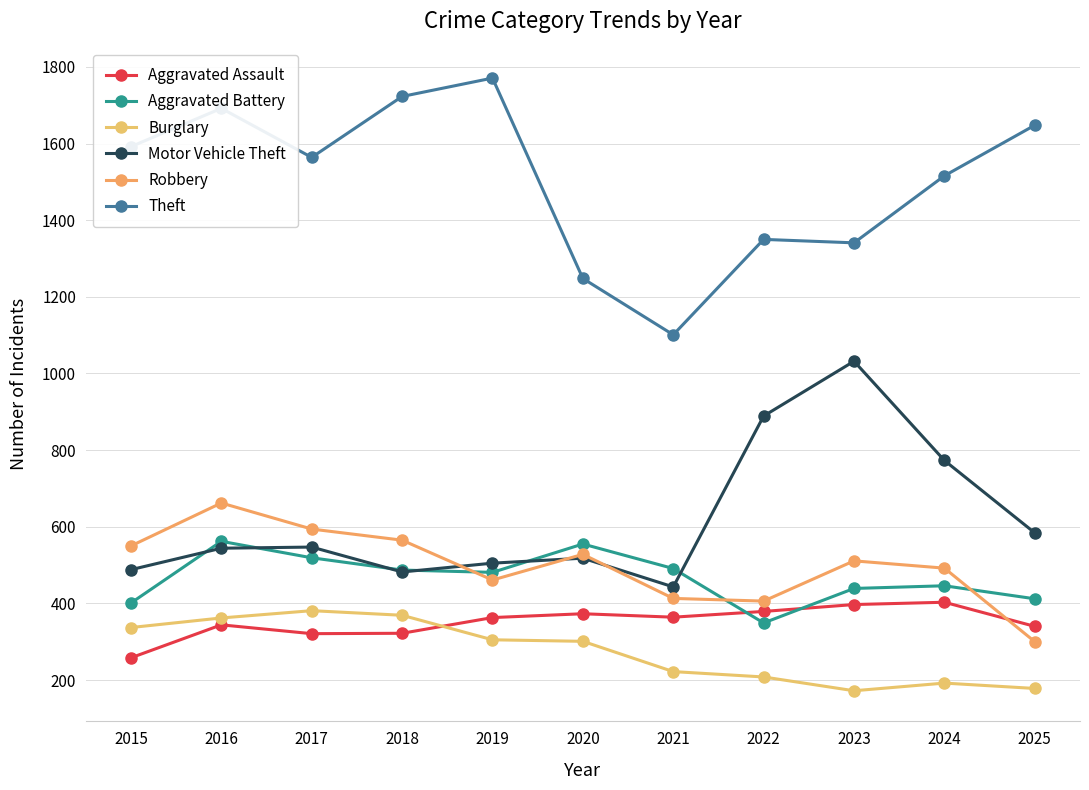

What are all the series names shown in the legend?

Aggravated Assault, Aggravated Battery, Burglary, Motor Vehicle Theft, Robbery, Theft